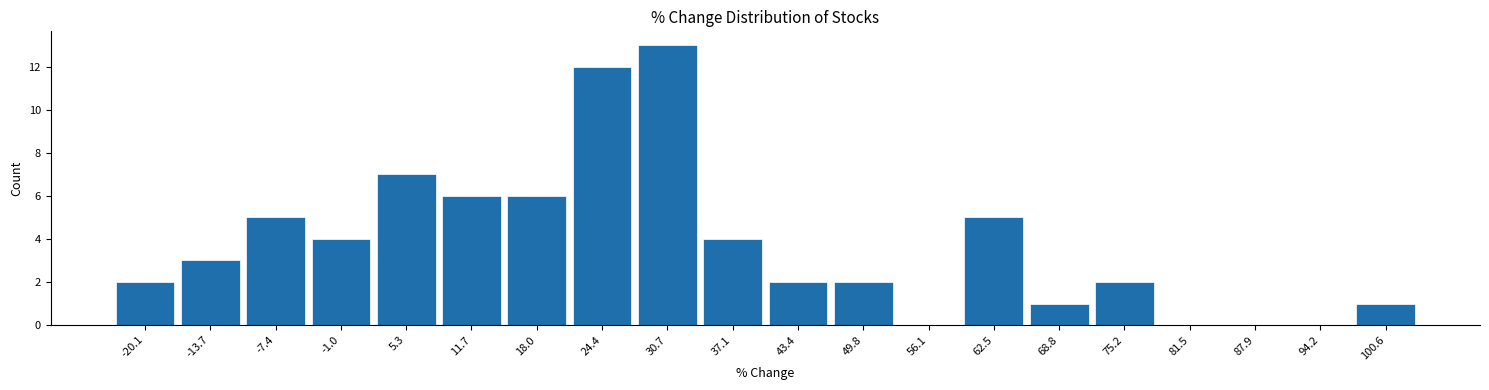

Reading left to right, what are all the values shown in this chart?

-20.1=2	-13.7=3	-7.4=5	-1.0=4	5.3=7	11.7=6	18.0=6	24.4=12	30.7=13	37.1=4	43.4=2	49.8=2	56.1=0	62.5=5	68.8=1	75.2=2	81.5=0	87.9=0	94.2=0	100.6=1